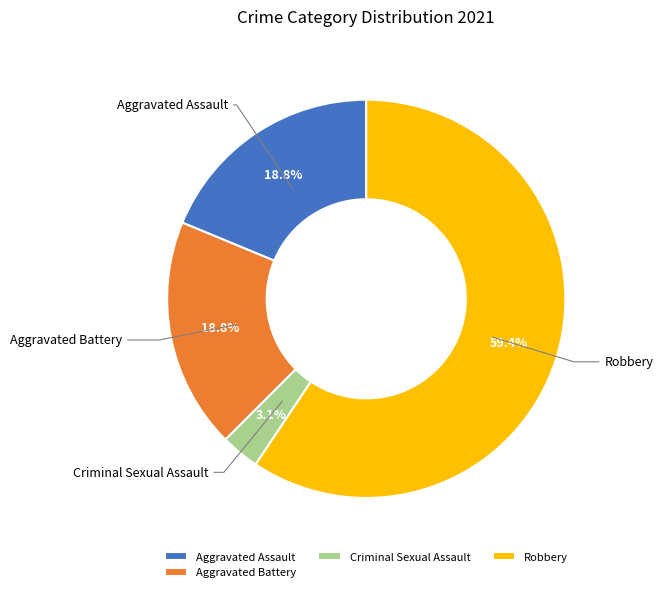

How many slices are in this pie chart?

4